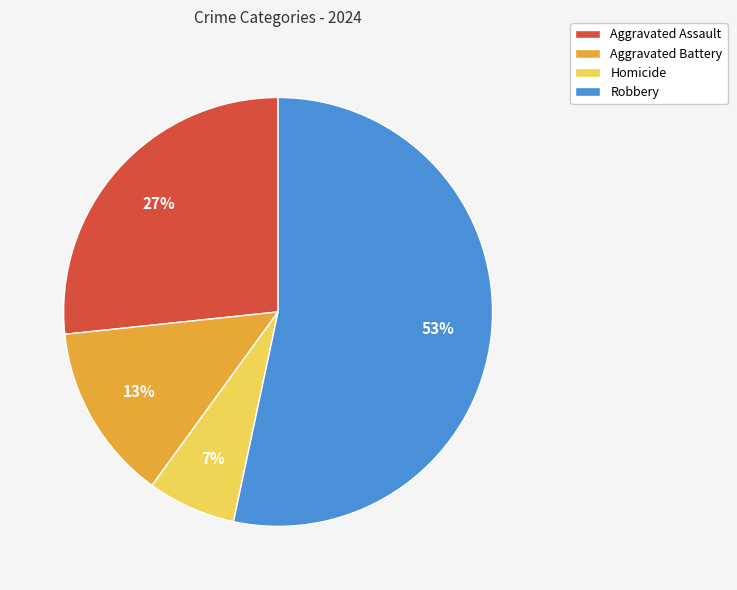

Is it true that Aggravated Battery is 13% of the pie?

True